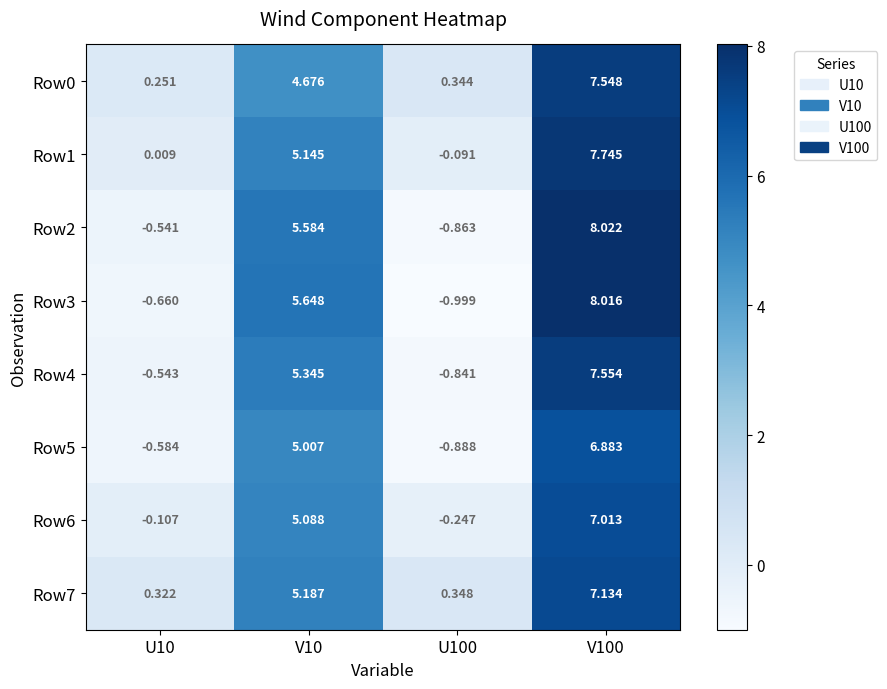

Is the value of Row0 at V100 greater than the value of Row7 at V10?

Yes